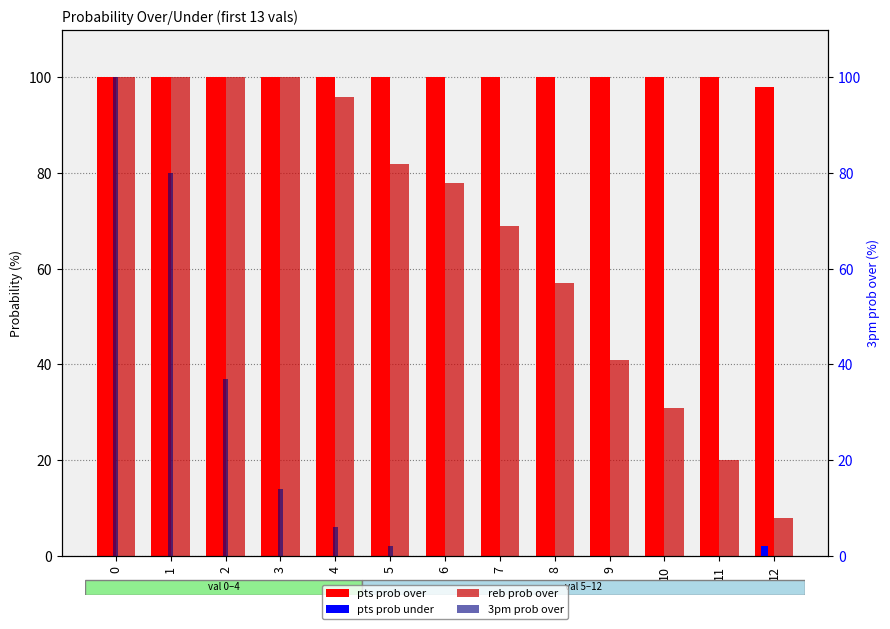

True or false: pts prob under has a value of -1 at 6.

False